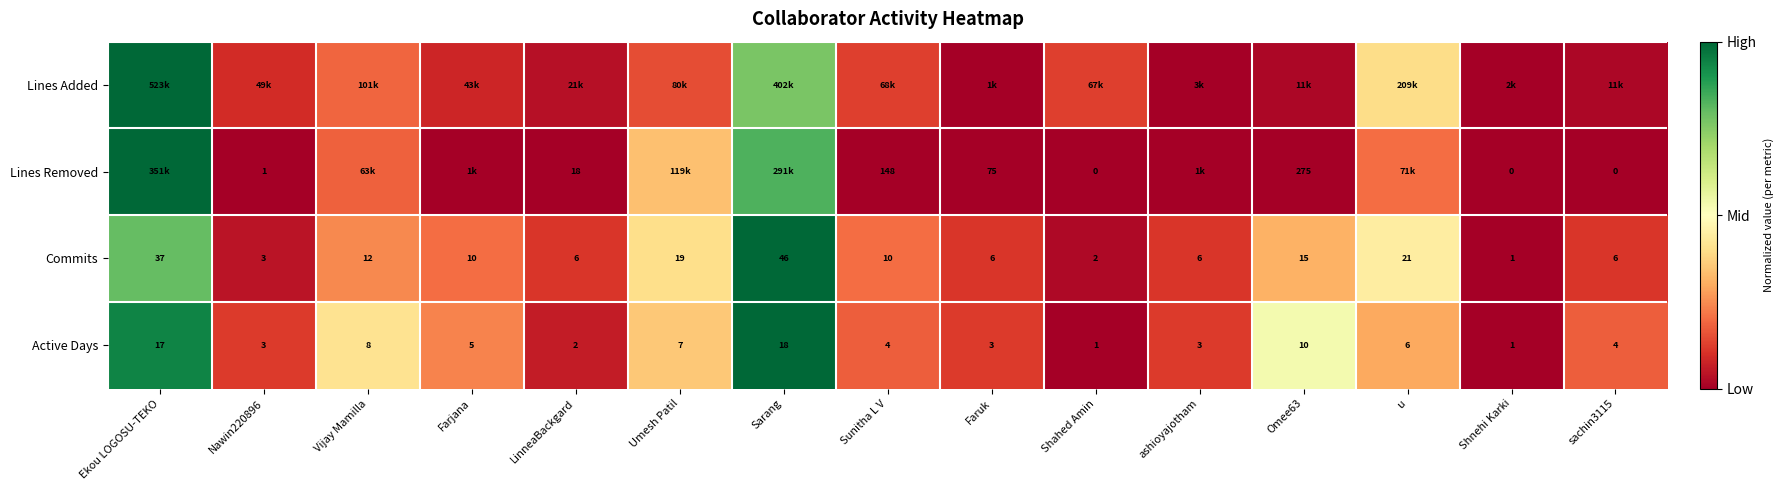

Is the value of Active Days at sachin3115 greater than the value of Commits at Sarang?

No